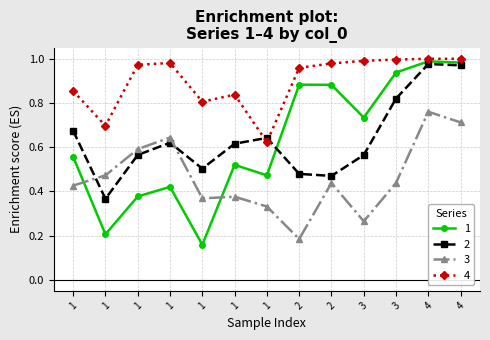

What is the average value of the 2 series?

0.6